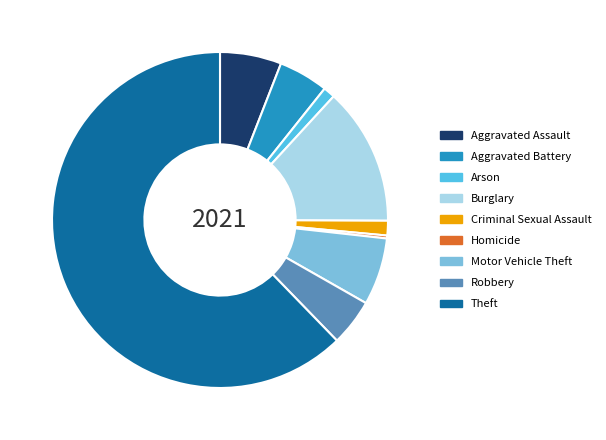

Does Theft represent more than half of the total?

Yes